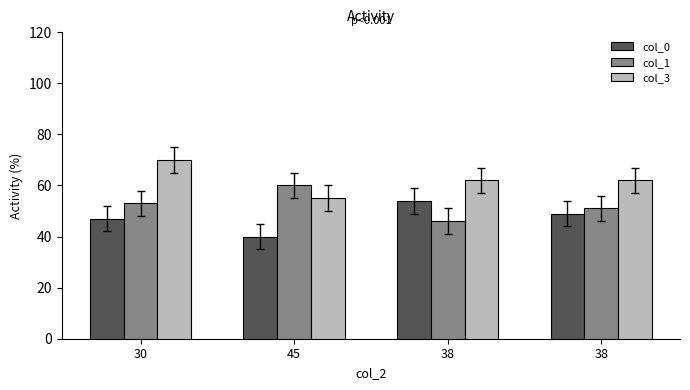

What are all the series names shown in the legend?

col_0, col_1, col_3